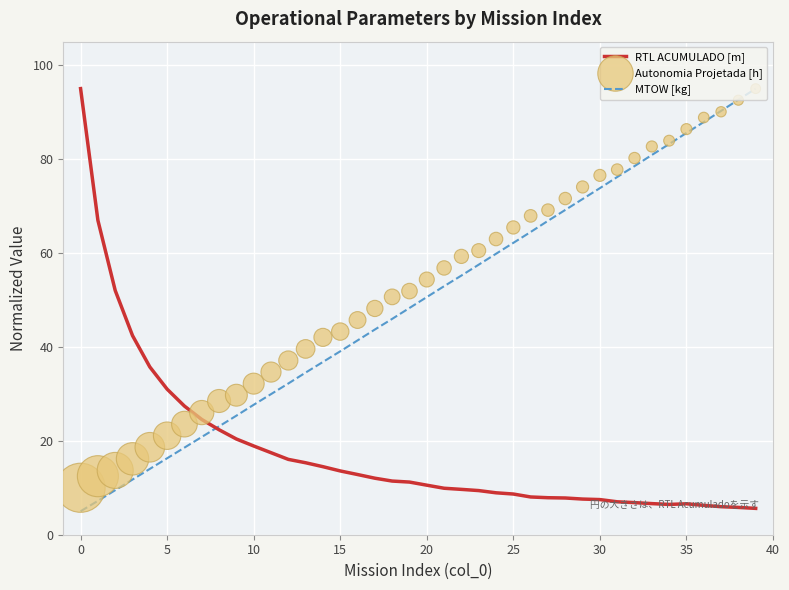

Which series reaches the maximum Y coordinate?

RTL ACUMULADO [m]